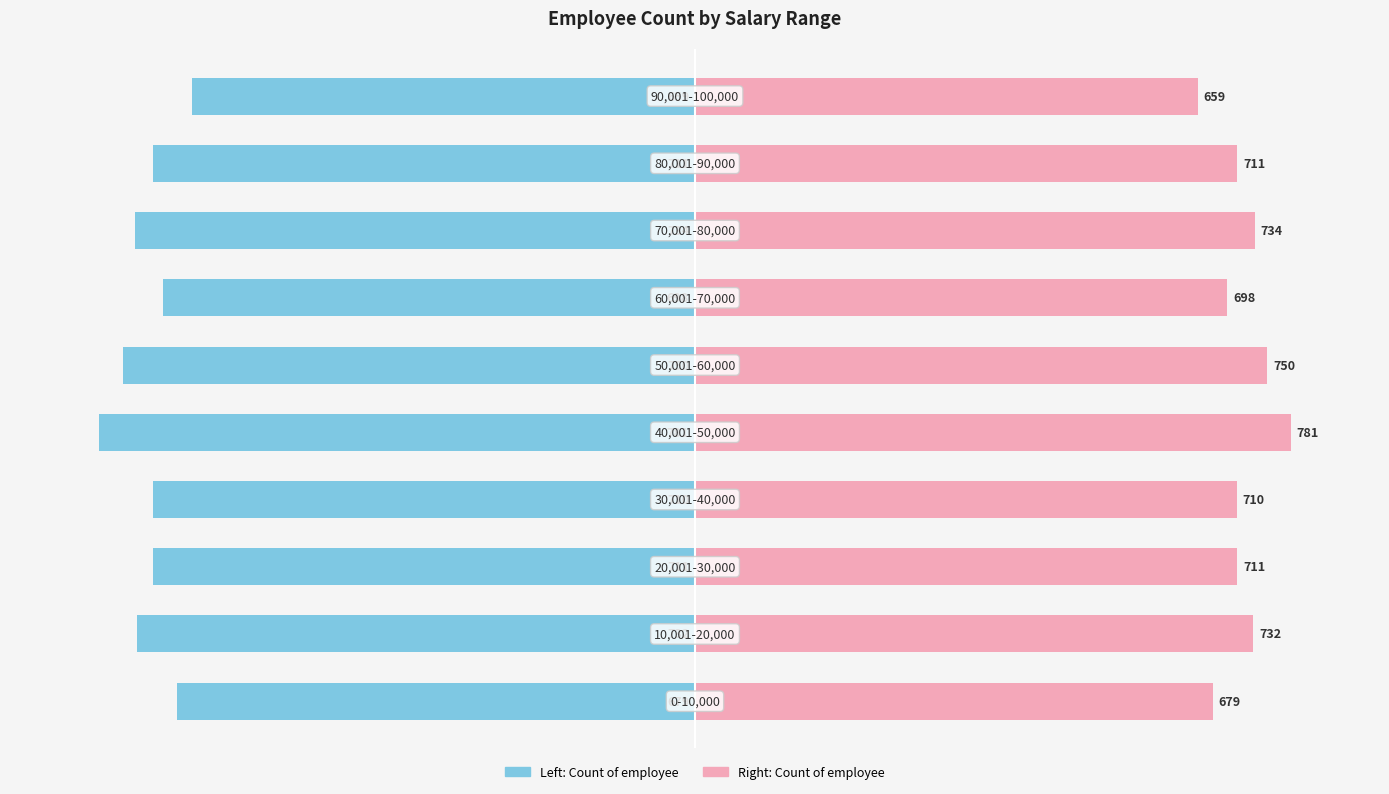

Are the bars horizontal?

Yes